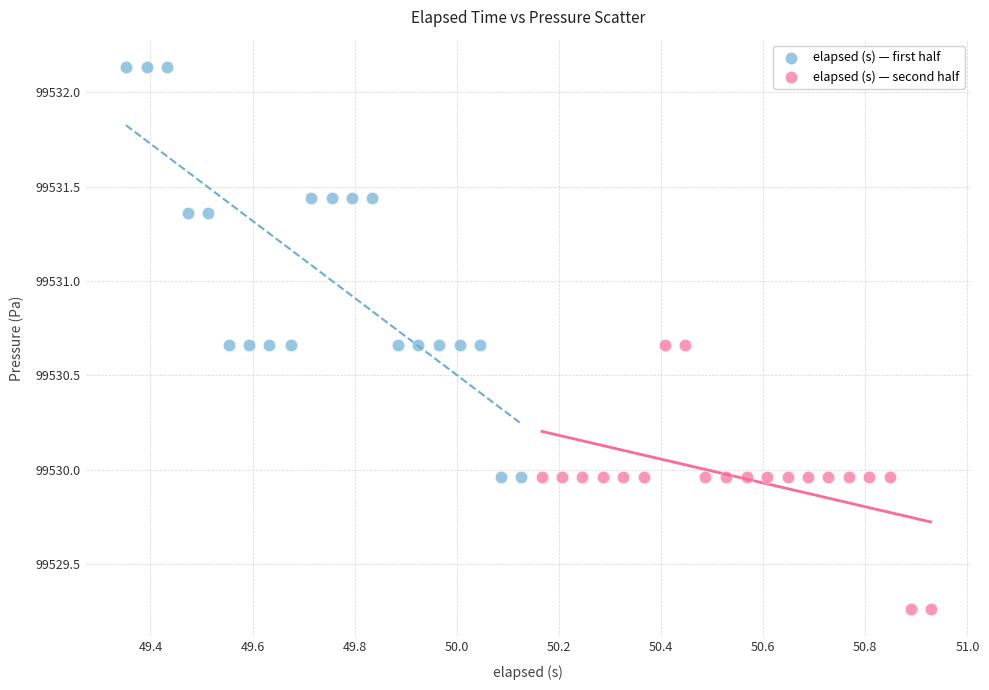

Which series contains the highest Y value?

elapsed (s) — first half